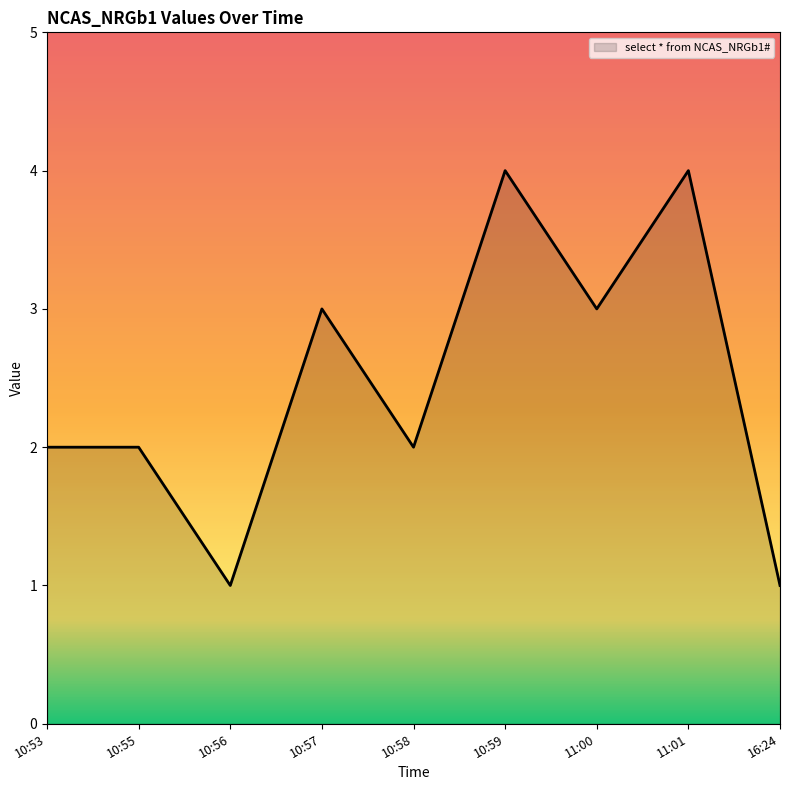

What is the difference between the maximum and minimum values?

3